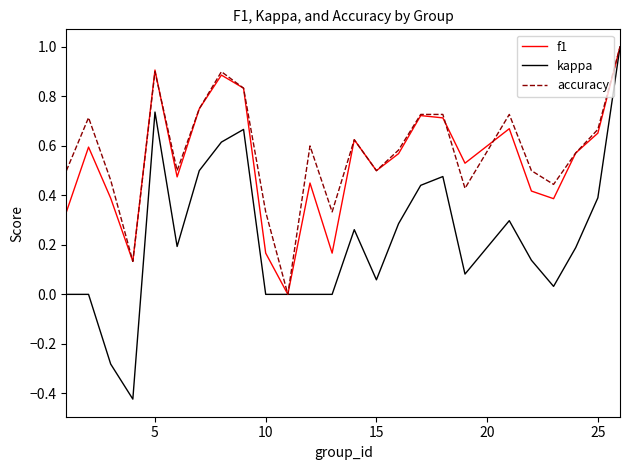

What is the highest value of the accuracy series?

1.0